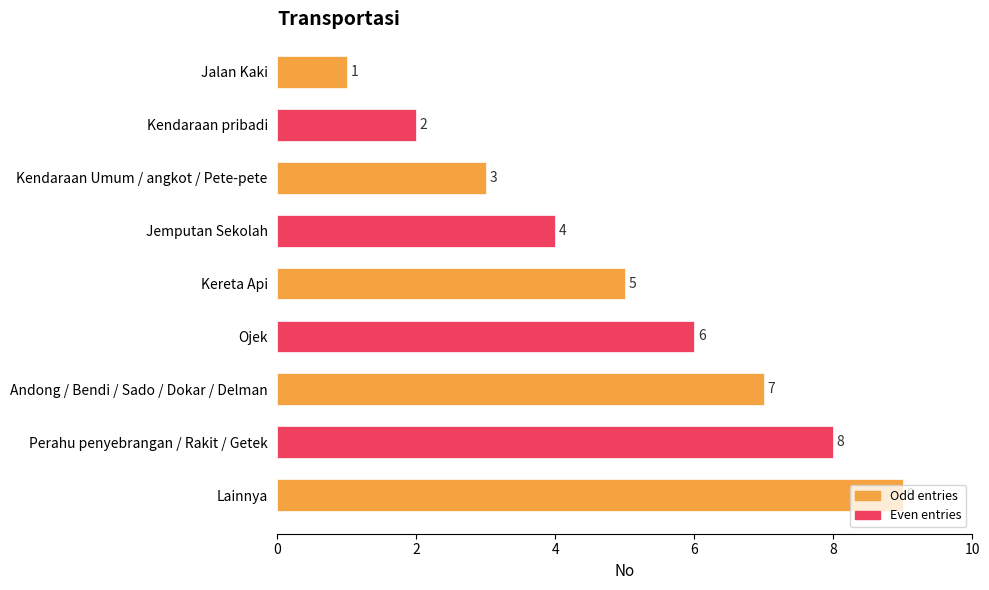

Which category has the highest value across all series?

Lainnya